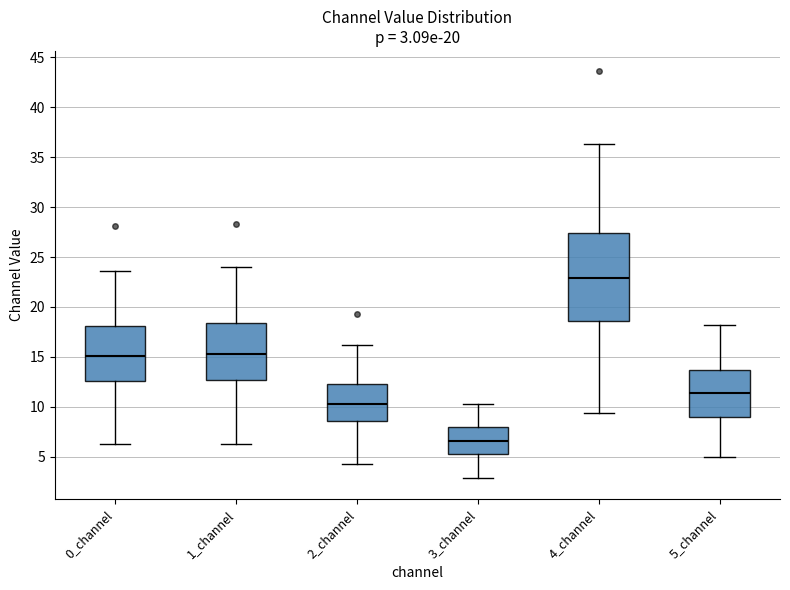

Which box has the lowest median line?

3_channel